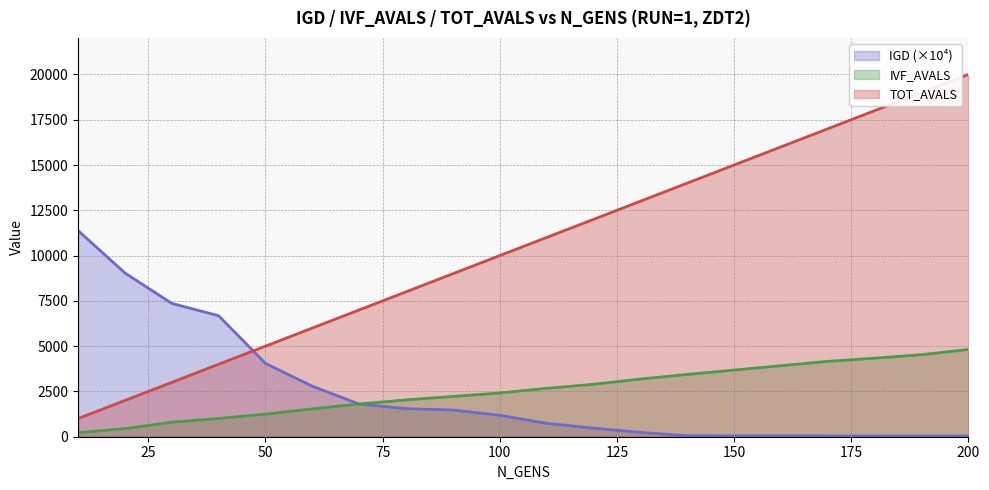

What is the approximate value of IGD at 60?

2788.3